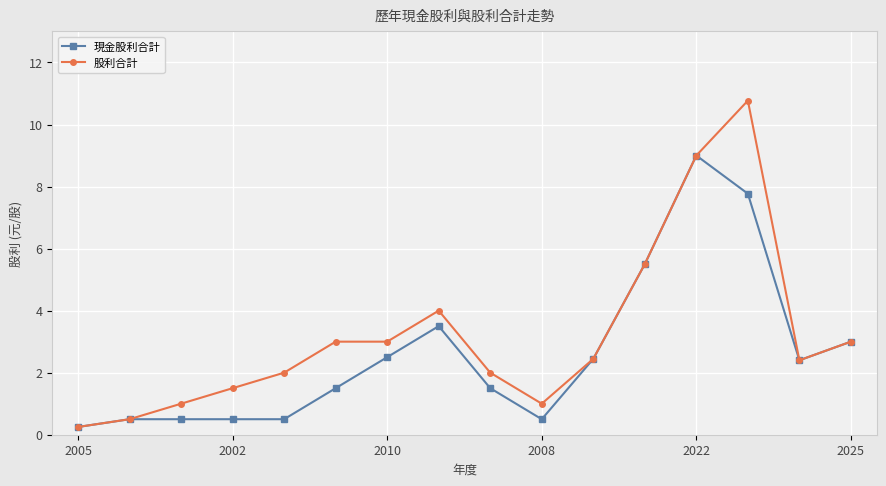

What is the value of the 股利合計 point at the 2nd from the left?

0.5